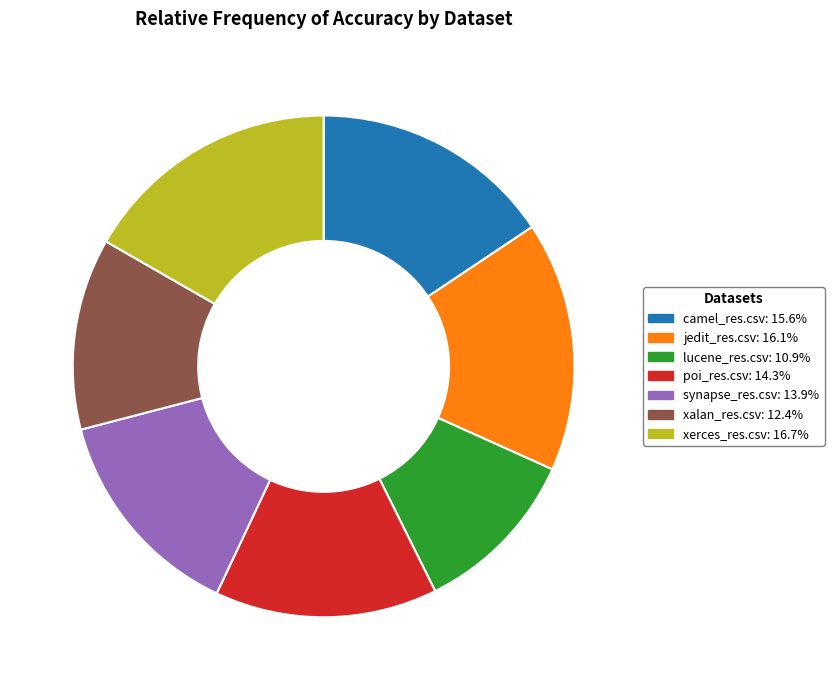

Is the sum of poi_res.csv: 14.3% and lucene_res.csv: 10.9% greater than half?

No